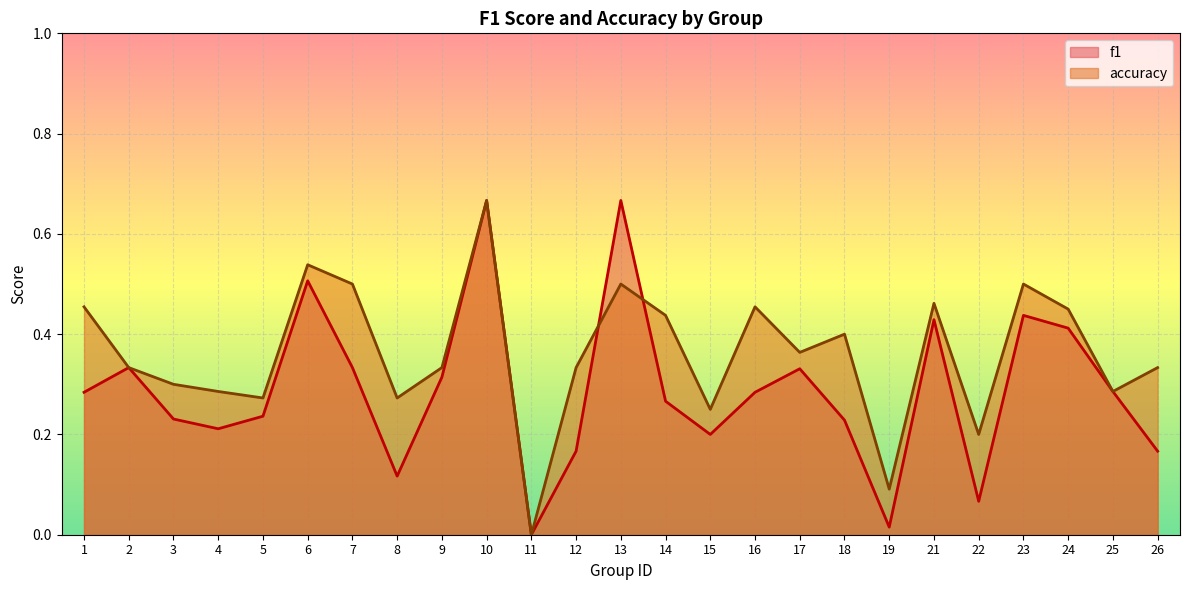

What is the sum of the f1 values at 12 and 9?

0.5